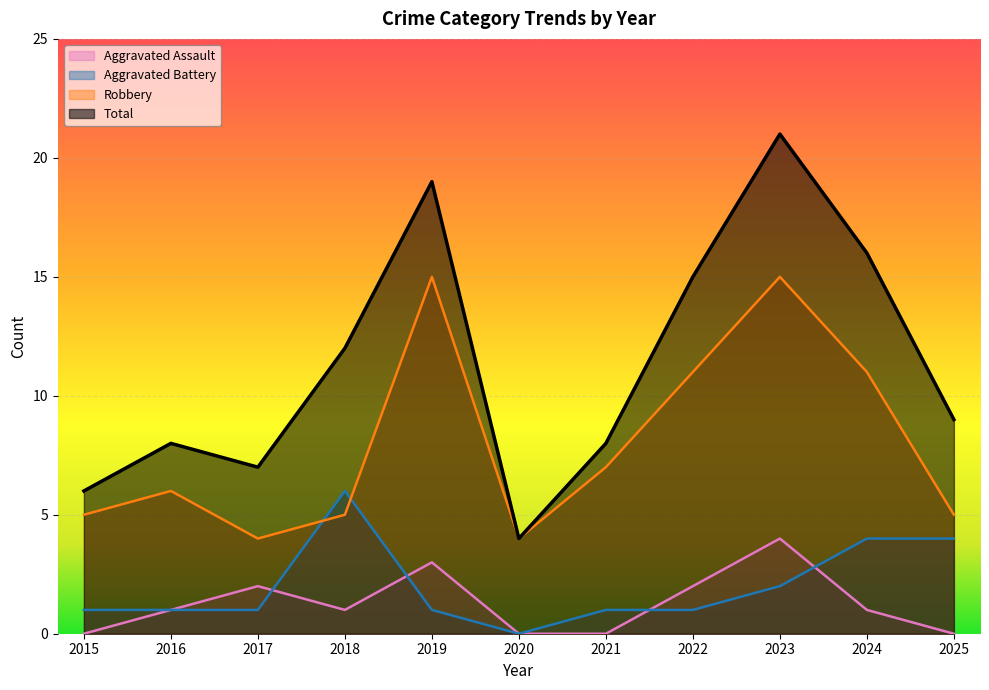

What is the maximum value shown in the chart?

21